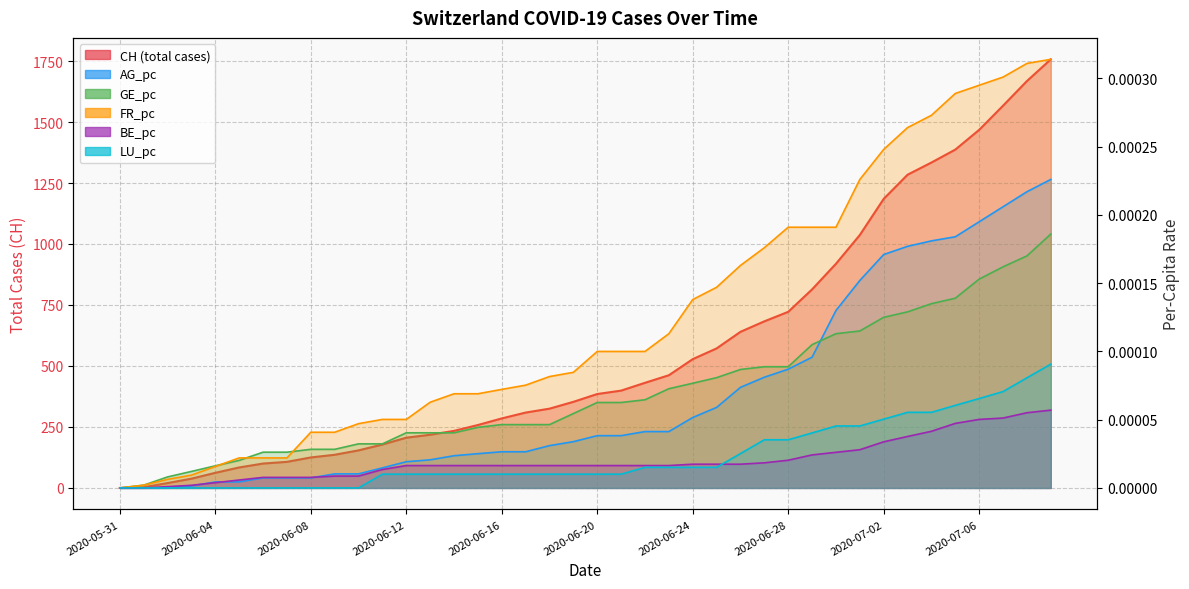

Which category has the lowest value in the CH series?

2020-05-31